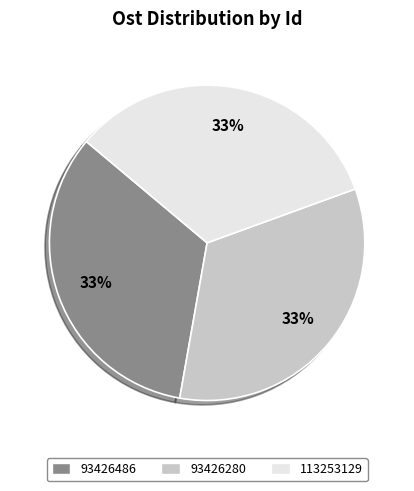

What percentage is the 113253129 slice, to the nearest percent?

33%